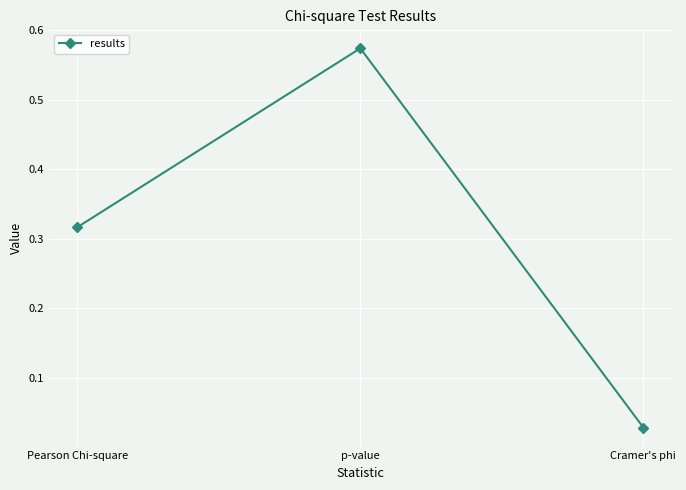

Does the chart have visible grid lines?

Yes